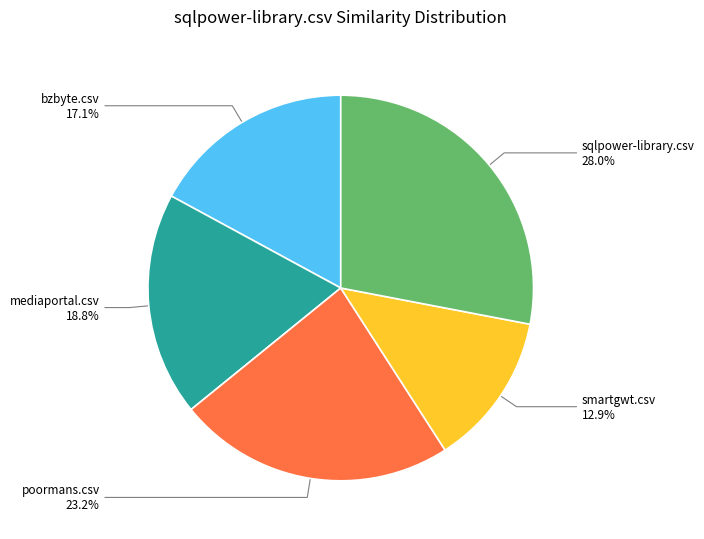

Which category has the biggest portion of the pie?

sqlpower-library.csv